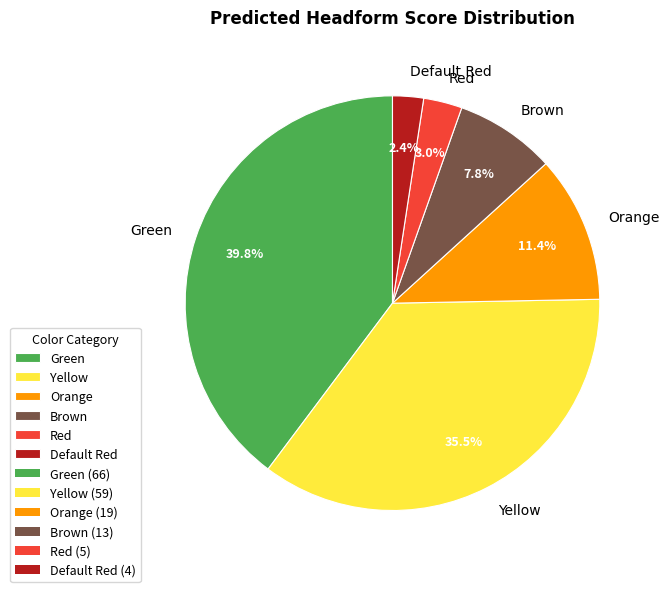

What is the ratio of the value at Yellow to the value at Green?

0.9